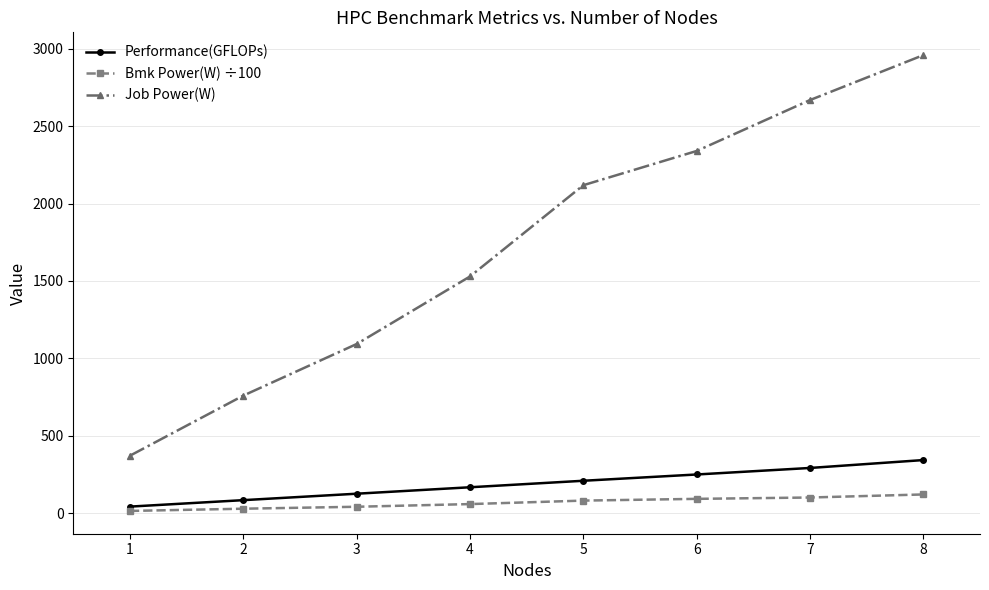

True or false: Performance(GFLOPs) and Job Power(W) intersect in this chart.

False